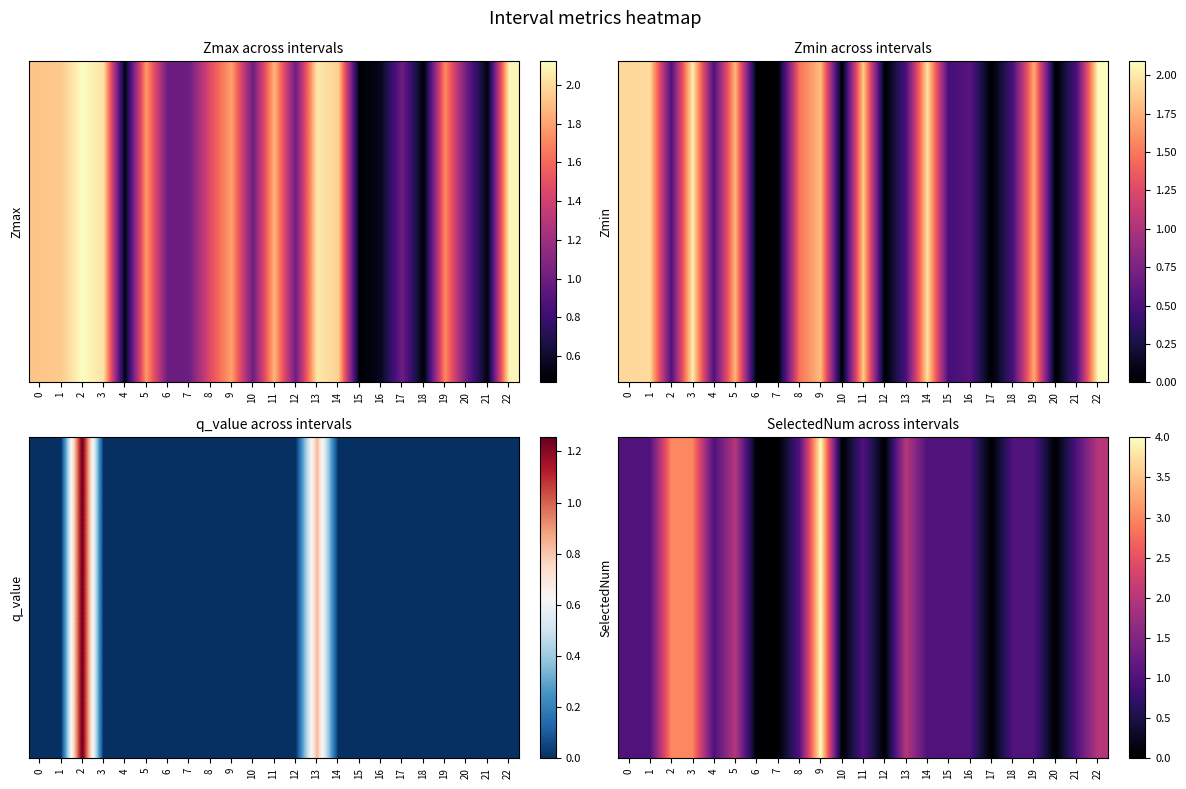

Which label corresponds to the smallest value in the chart?

6